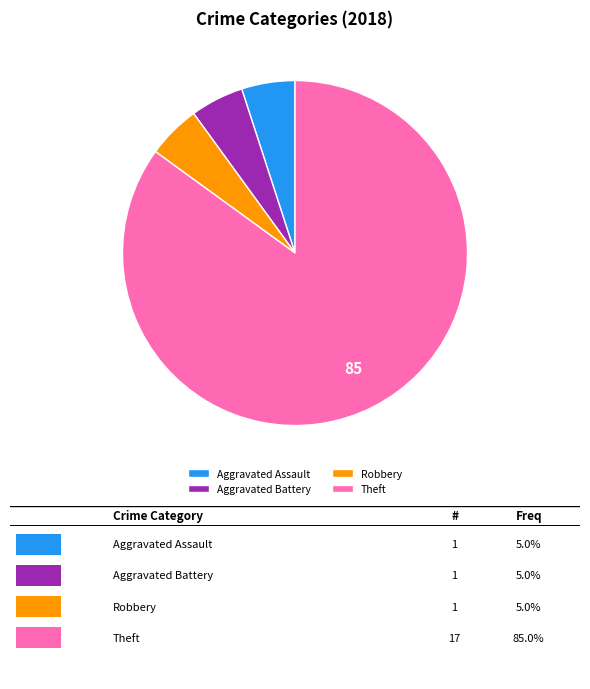

Do Robbery and Aggravated Assault together represent more than half of the pie?

No